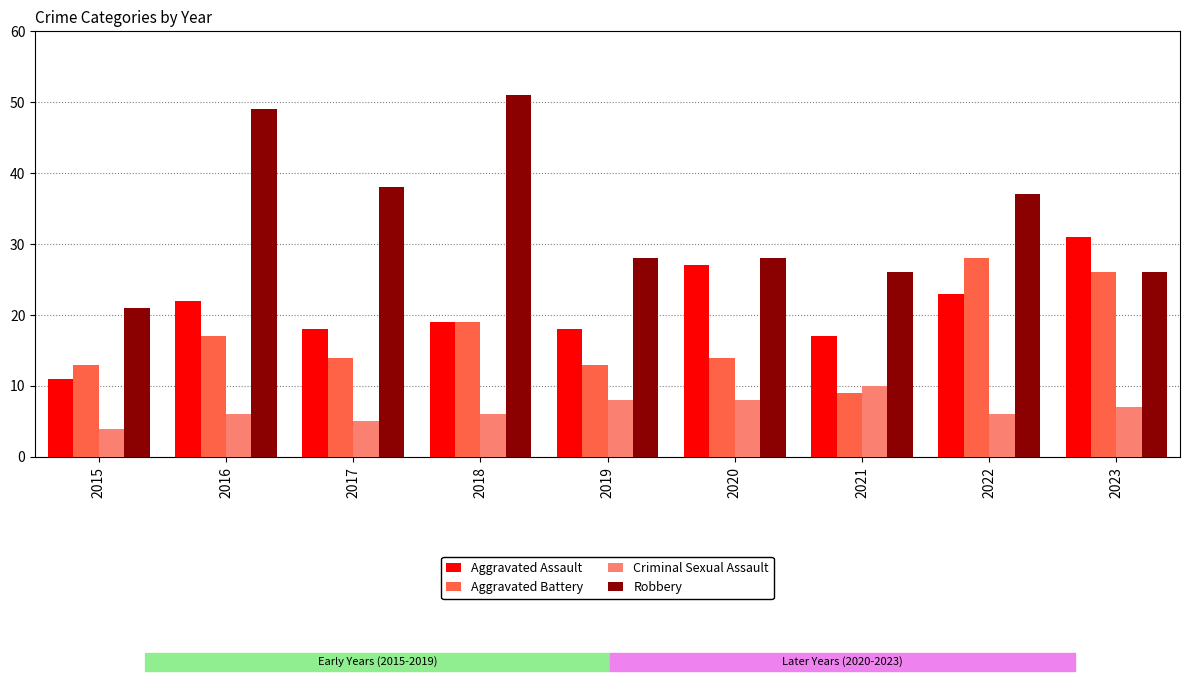

How many bars are there in each group?

4